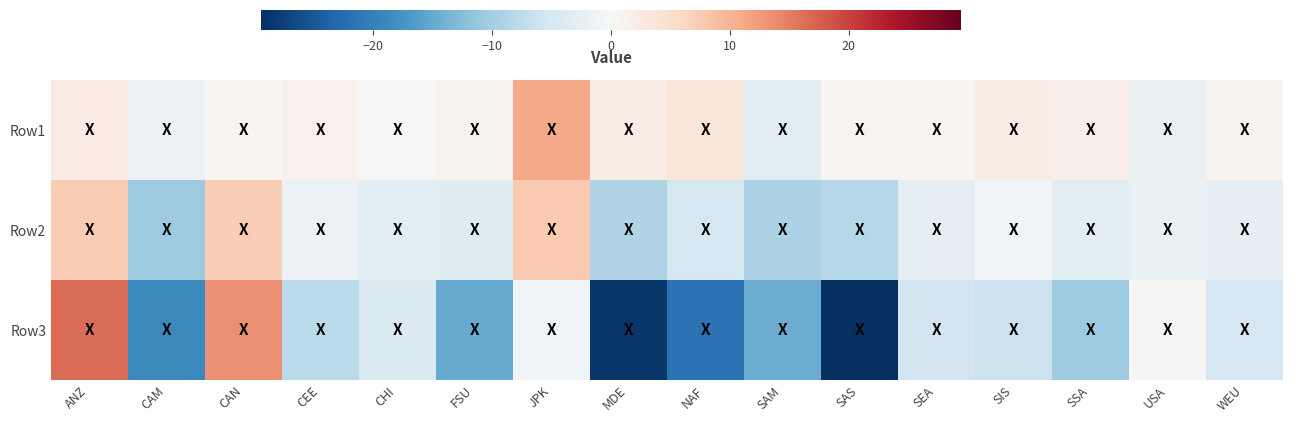

What is the spread (max minus min) of values at JPK?

12.0